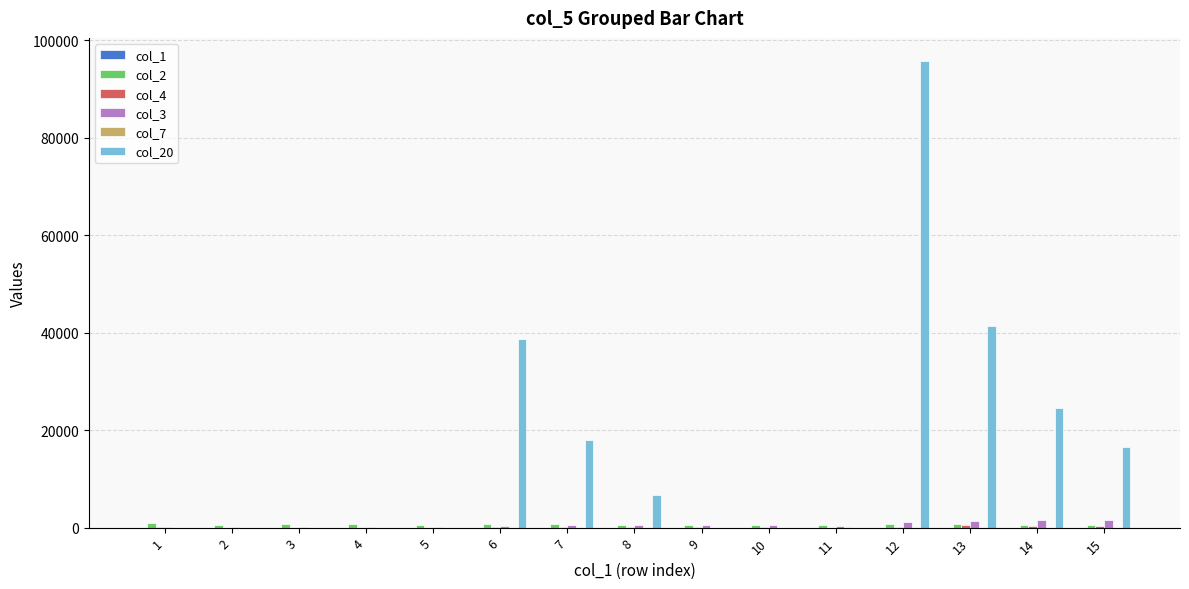

Which series has the largest total across all categories?

col_20